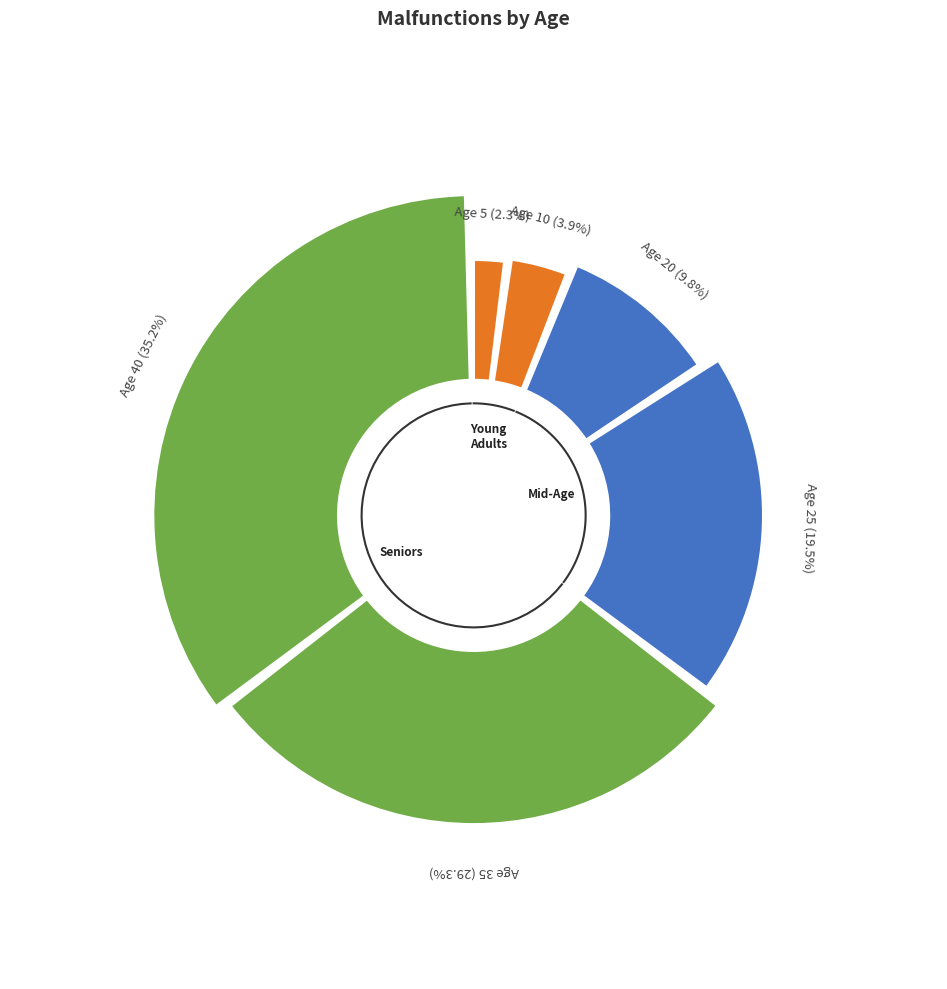

How much of the chart is everything except 5?

97.7%